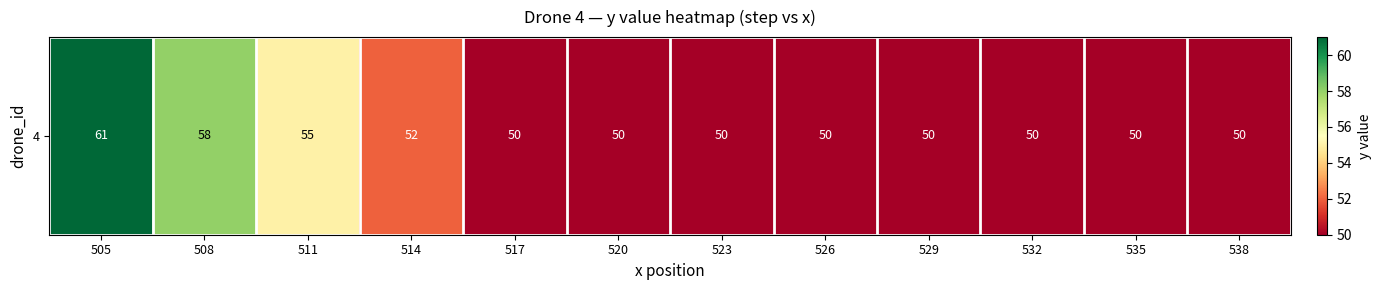

Is it true that the value at 538 is 68?

False